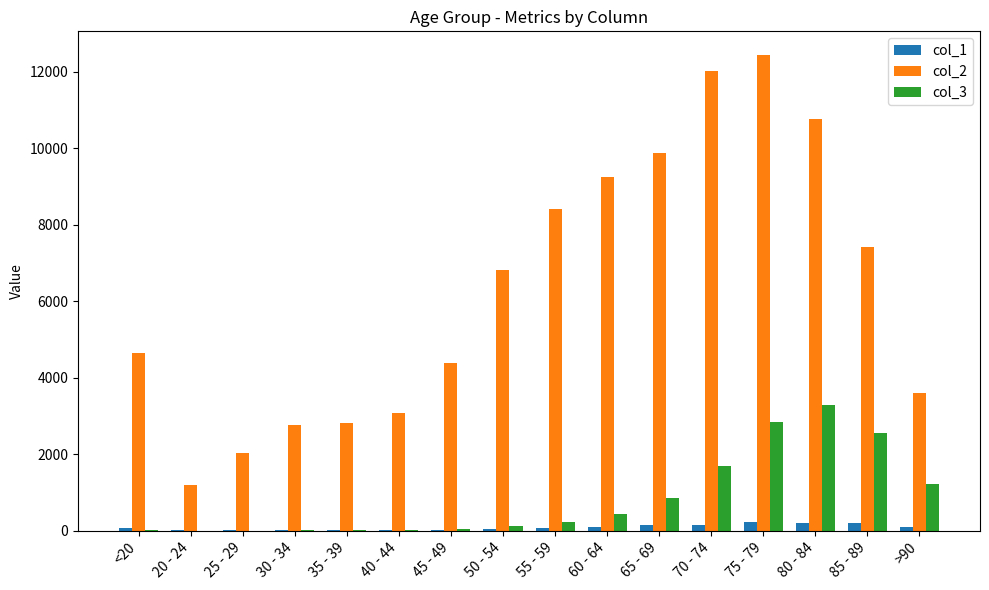

What is the approximate value of col_2 at 80 - 84?

10764